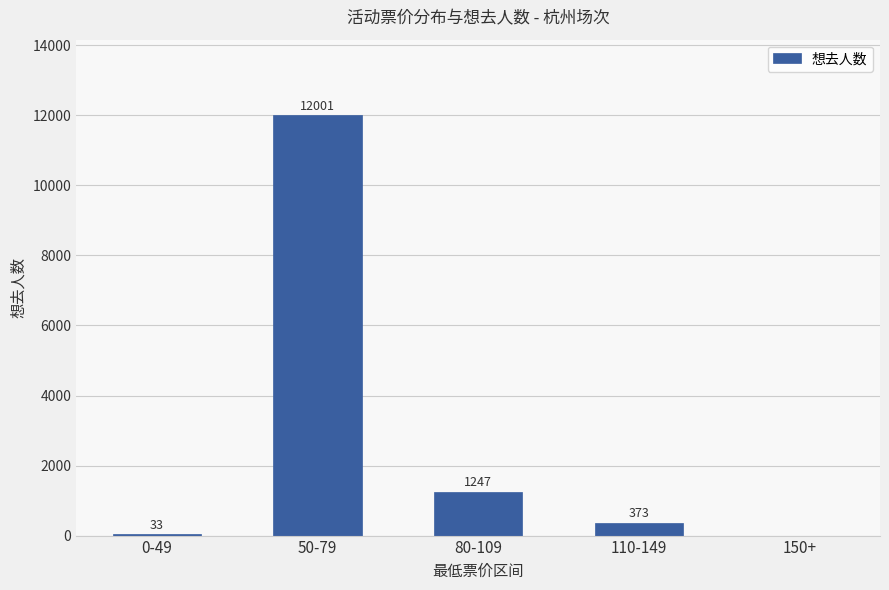

Is it true that the value at 150+ is 0?

True